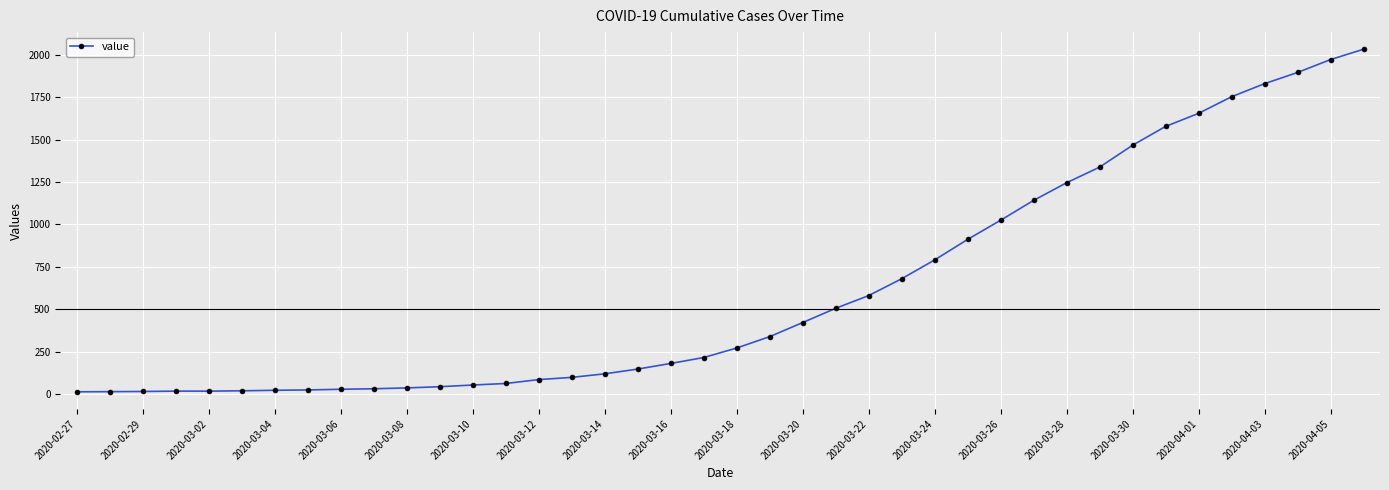

How many series are shown in this chart?

1